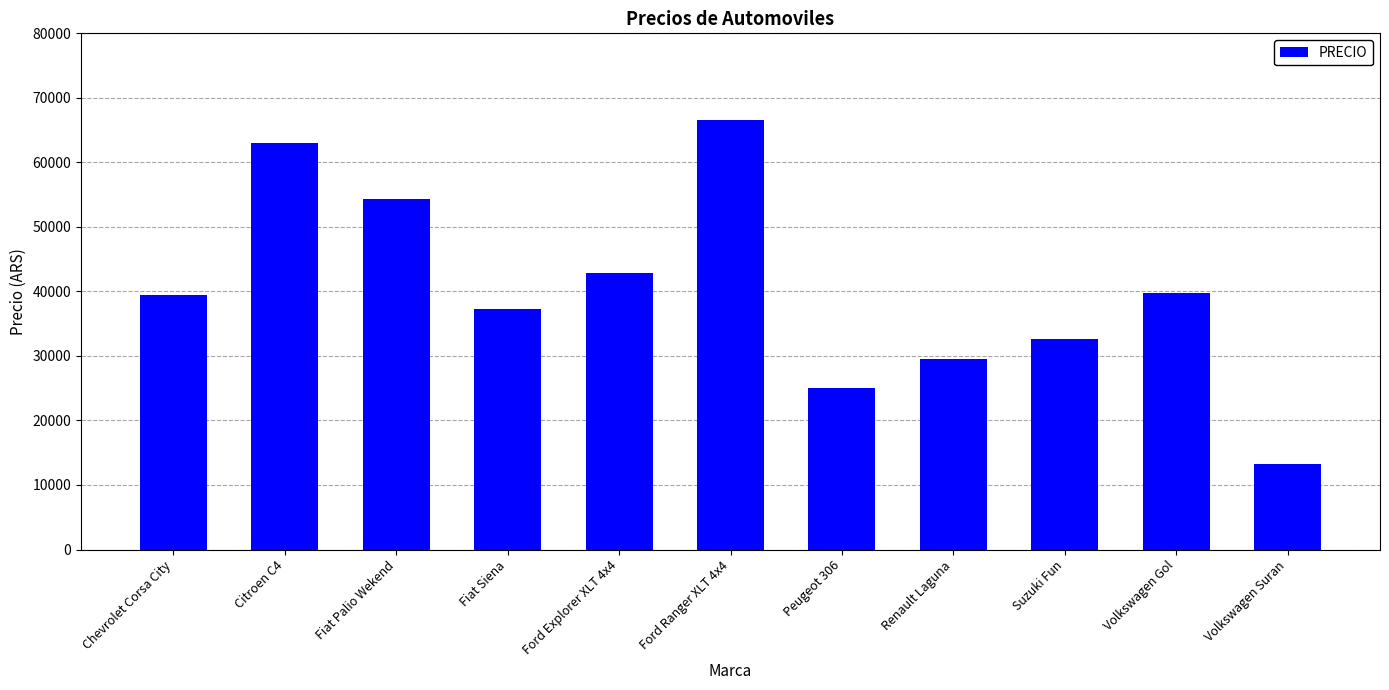

How many data points are less than 39450?

5